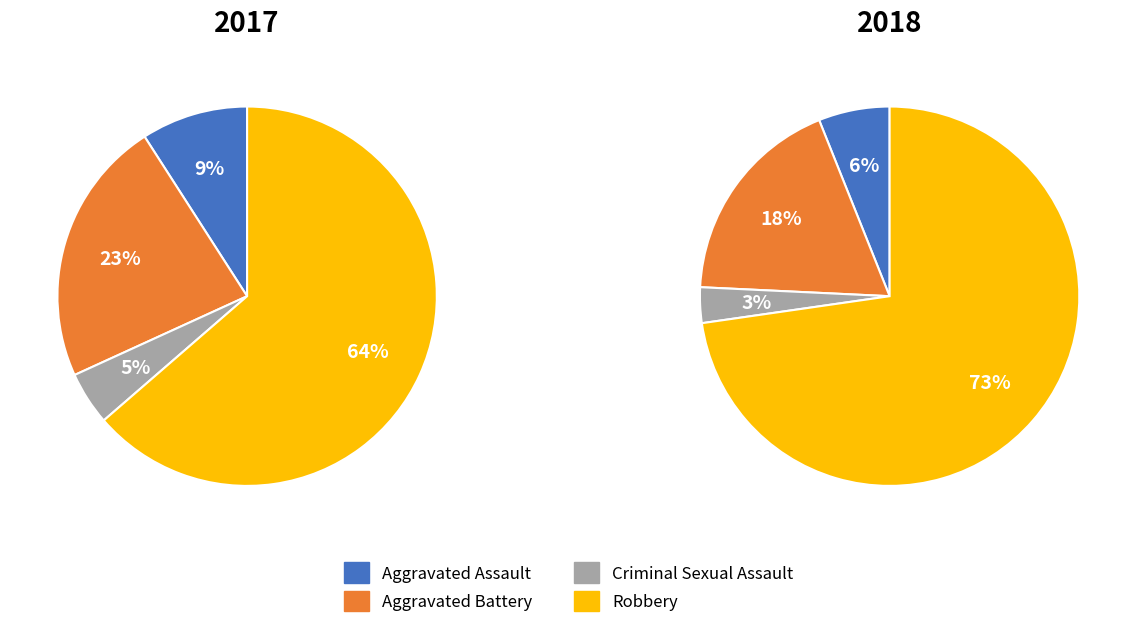

The 2 slice represents 1% of the pie. True or false?

False